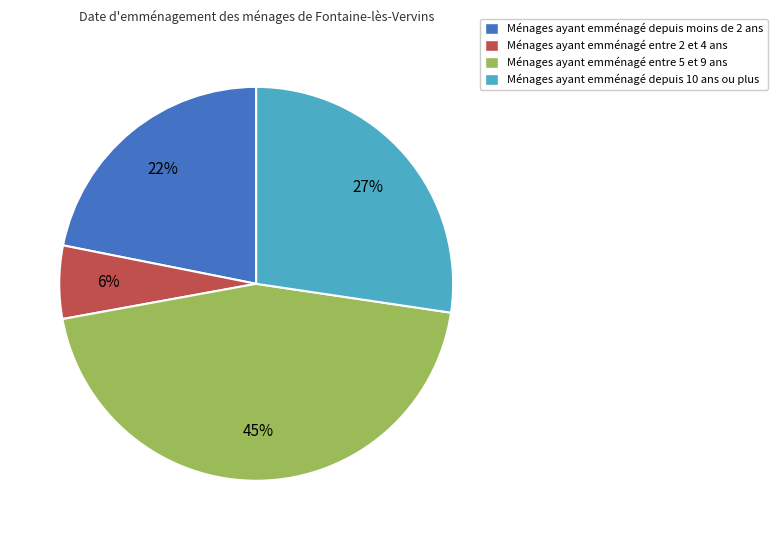

To the nearest percent, what is the average slice percentage?

25%